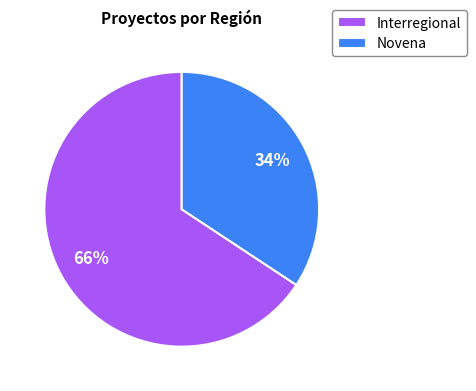

What is the ratio of the value at Interregional to the value at Novena?

1.9